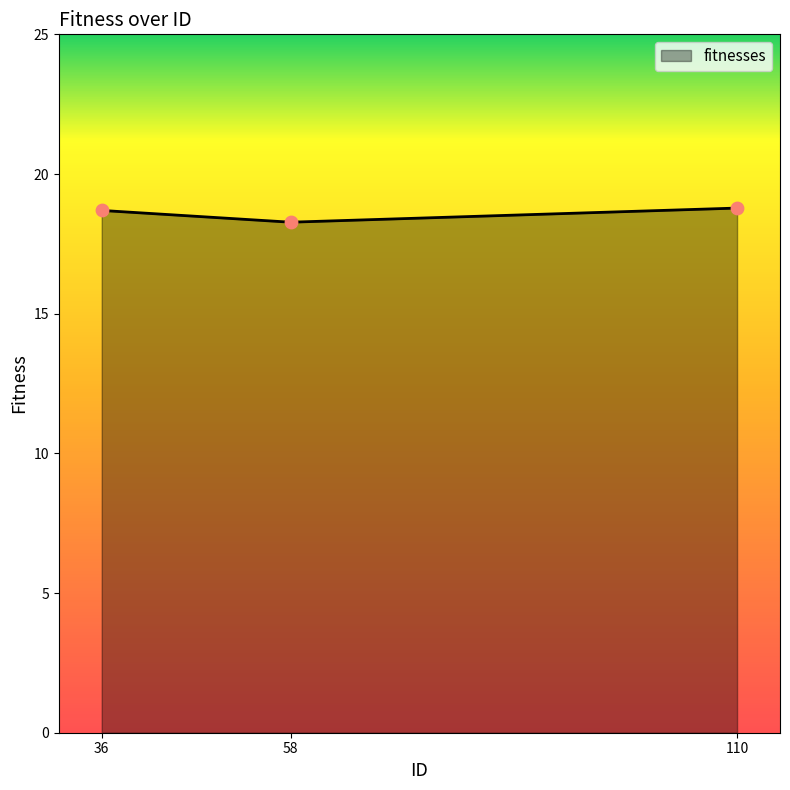

What is the change in value from 36 to 110?

+0.1